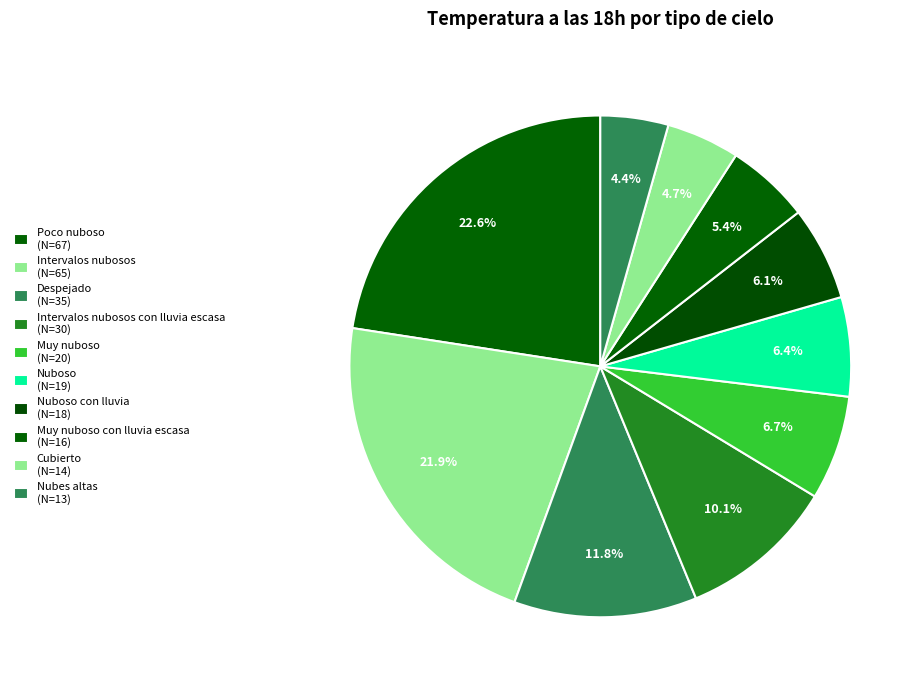

How many segments does this pie chart have?

10